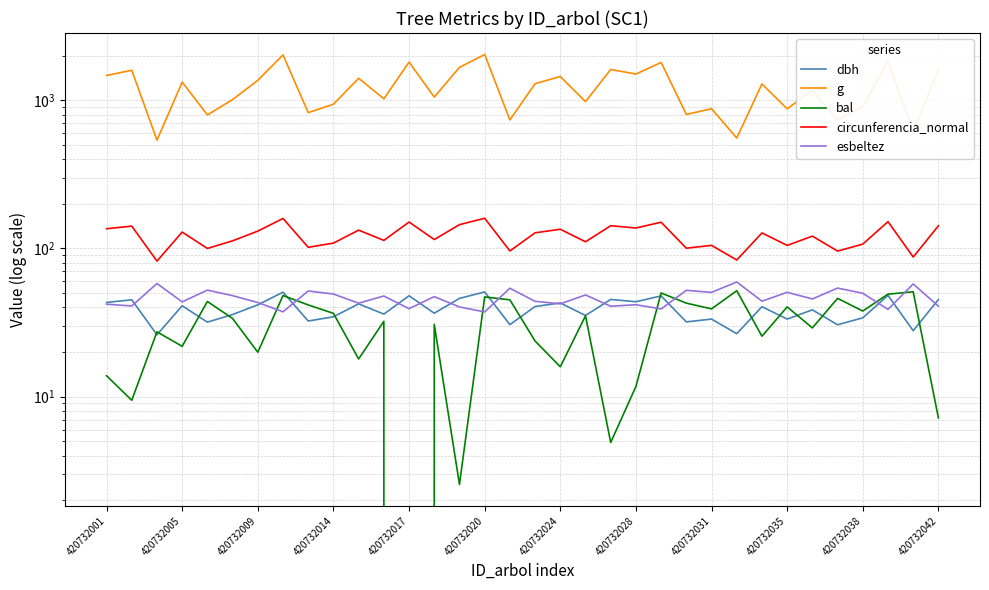

What is the highest value of the bal series?

51.9